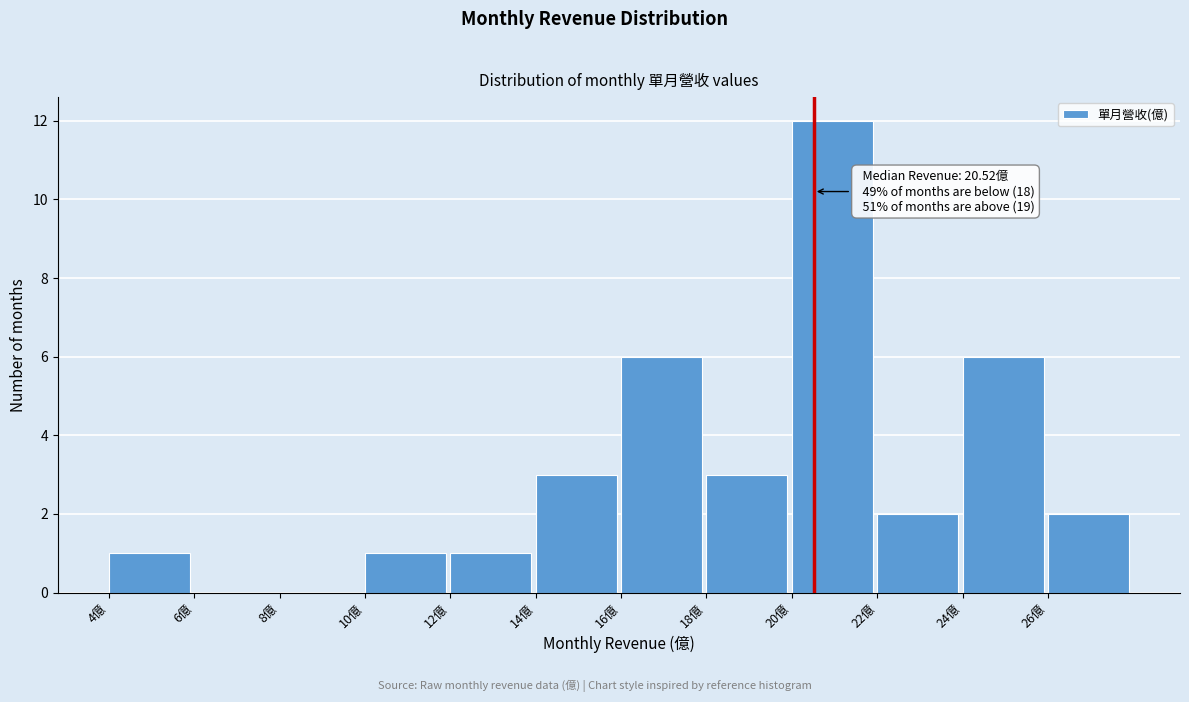

Which range on the x-axis has the tallest bar?

20 to 22